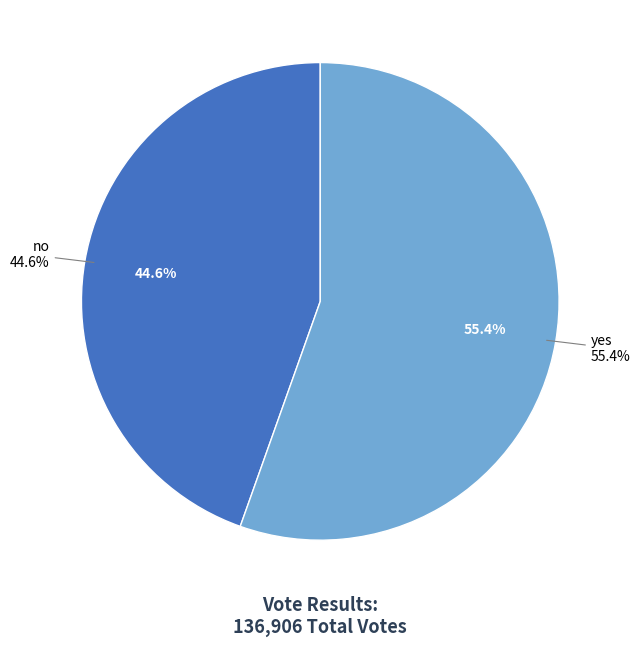

Which category has the biggest portion of the pie?

yes